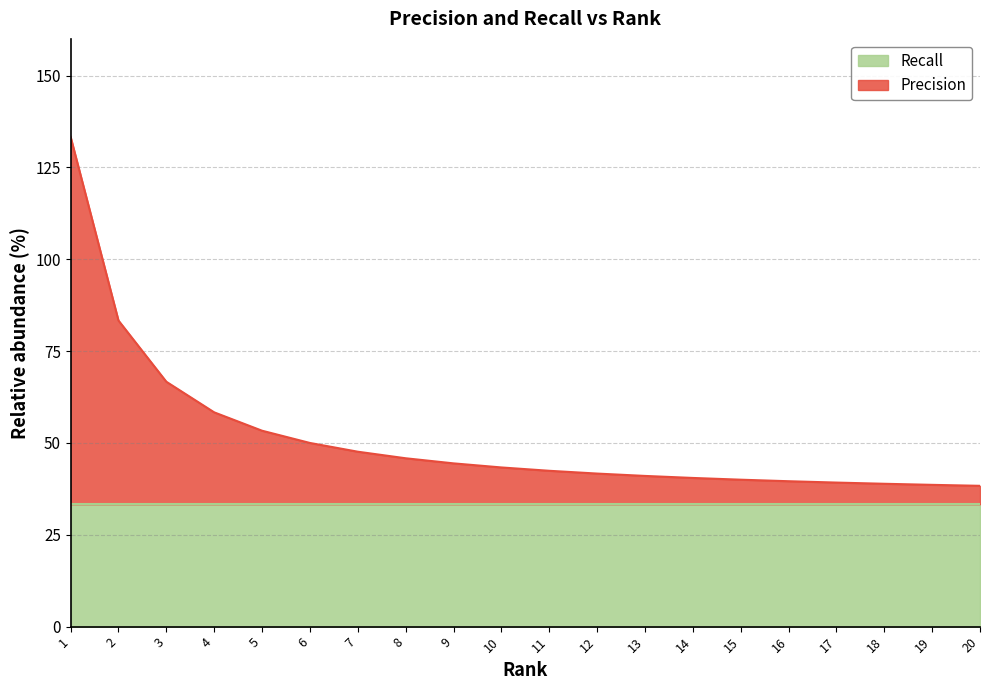

Between 10 and 17, which is larger?

10